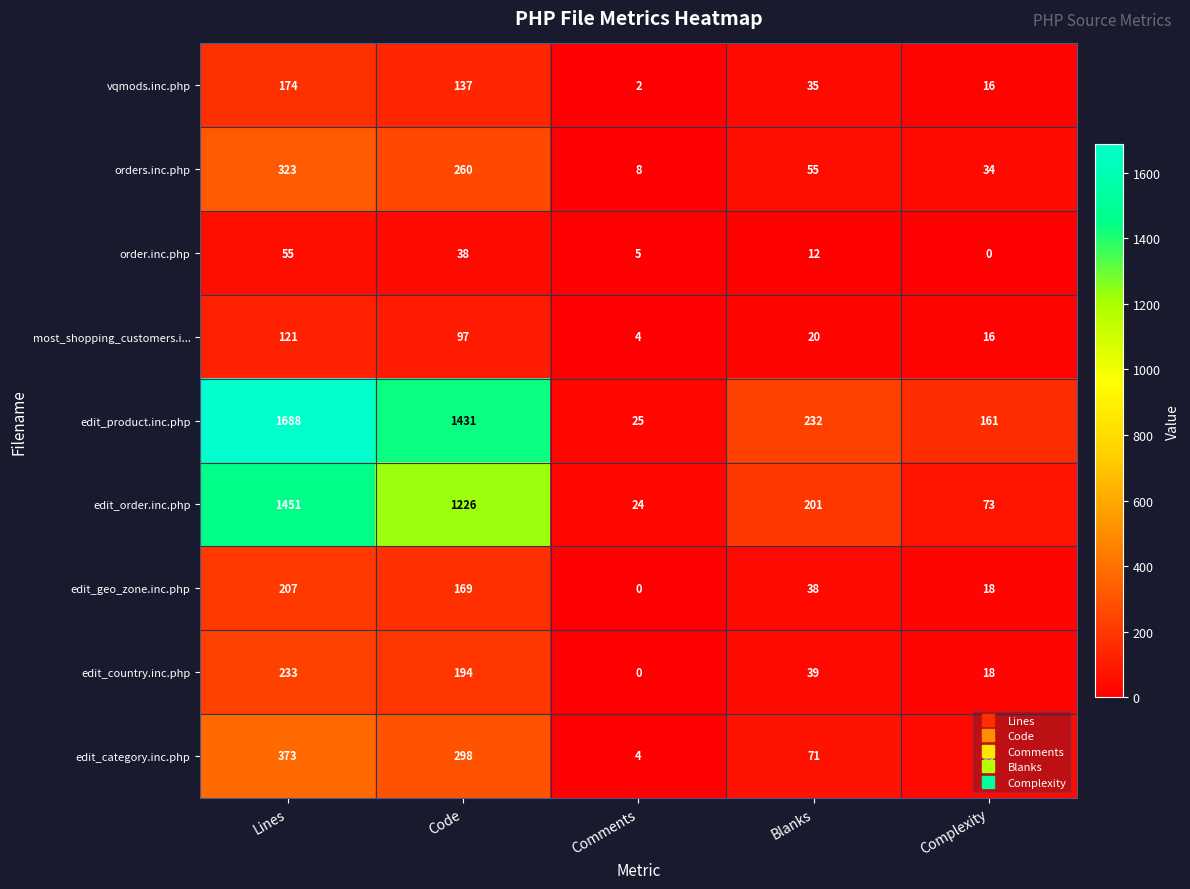

Rank the series by their maximum value, from lowest to highest.

order.inc.php, most_shopping_customers.i..., vqmods.inc.php, edit_geo_zone.inc.php, edit_country.inc.php, orders.inc.php, edit_category.inc.php, edit_order.inc.php, edit_product.inc.php